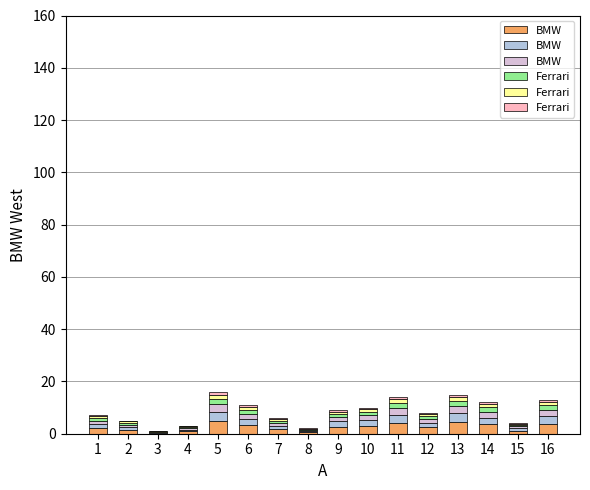

Are the bars horizontal?

No